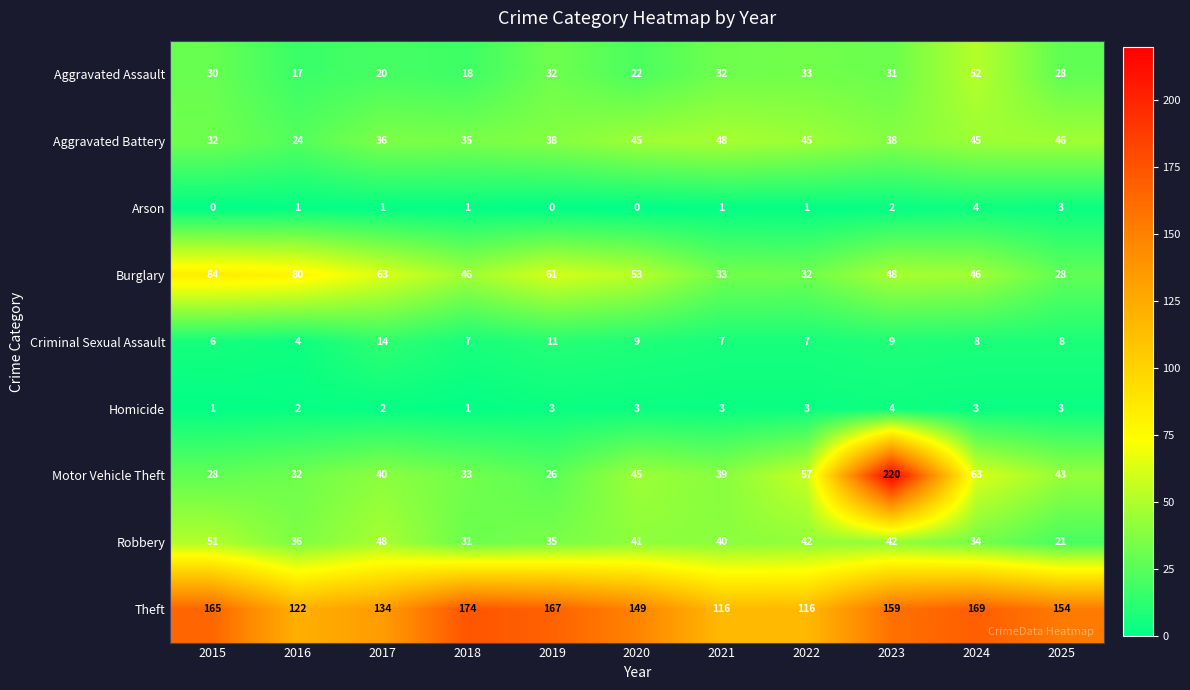

At 2017, list the series in order from largest to smallest.

Theft, Burglary, Robbery, Motor Vehicle Theft, Aggravated Battery, Aggravated Assault, Criminal Sexual Assault, Homicide, Arson